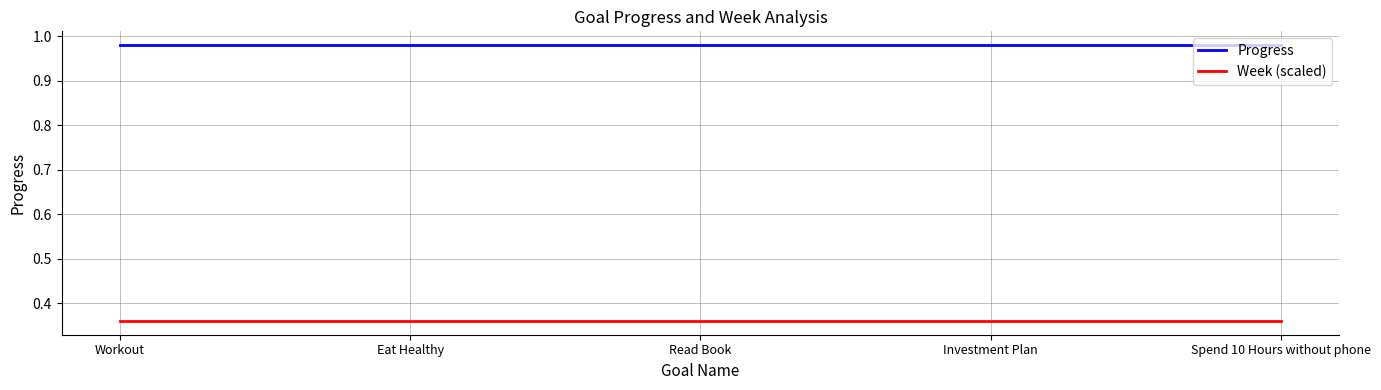

Rank the series by their maximum value, from highest to lowest.

Progress, Week (scaled)